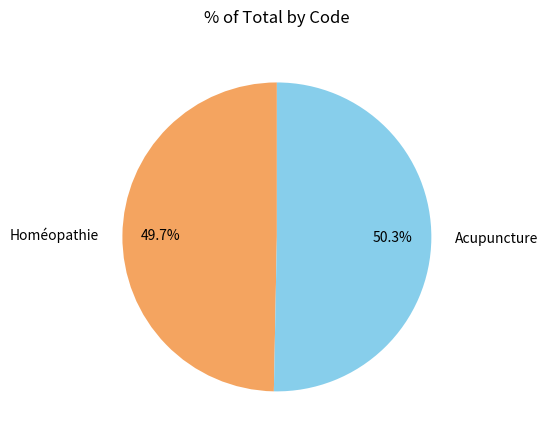

Do Acupuncture and Homéopathie together represent more than half of the pie?

Yes